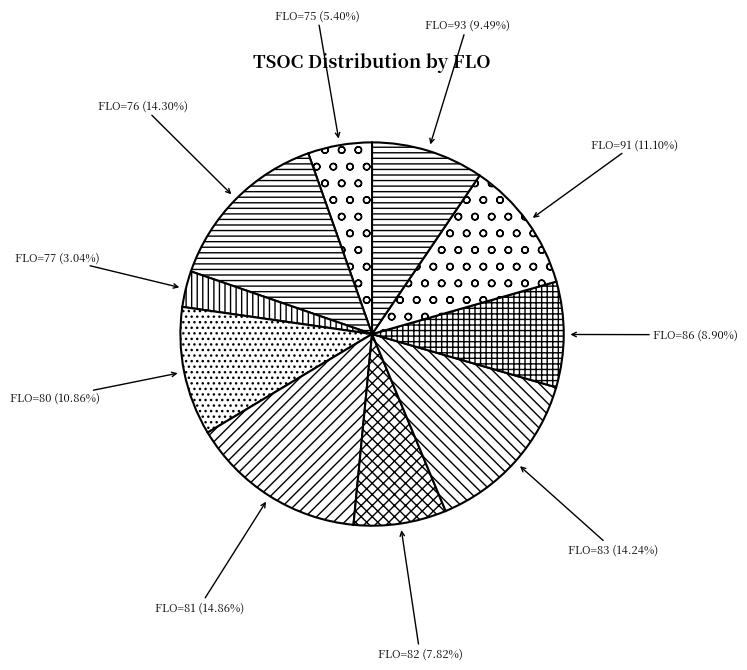

Does FLO=86 represent more than half of the total?

No